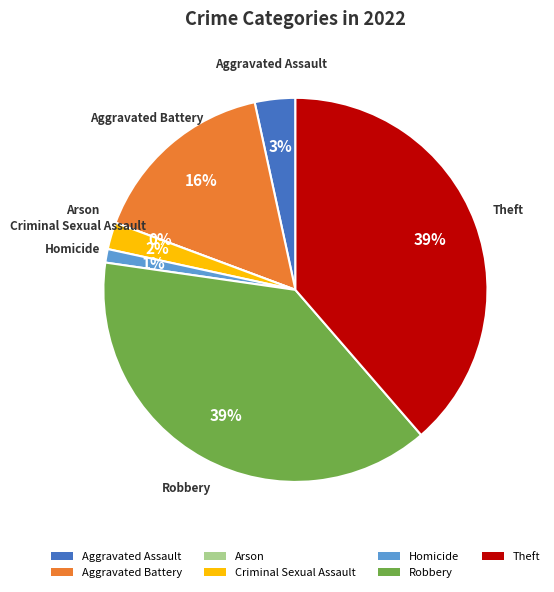

Is there any slice that represents more than half of the pie?

No